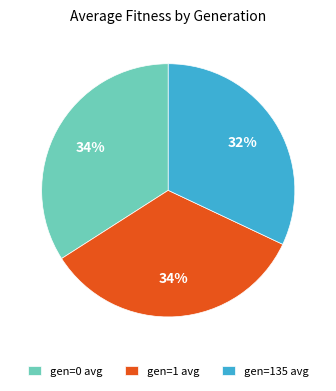

True or false: gen=1 avg accounts for 42% of the total.

False